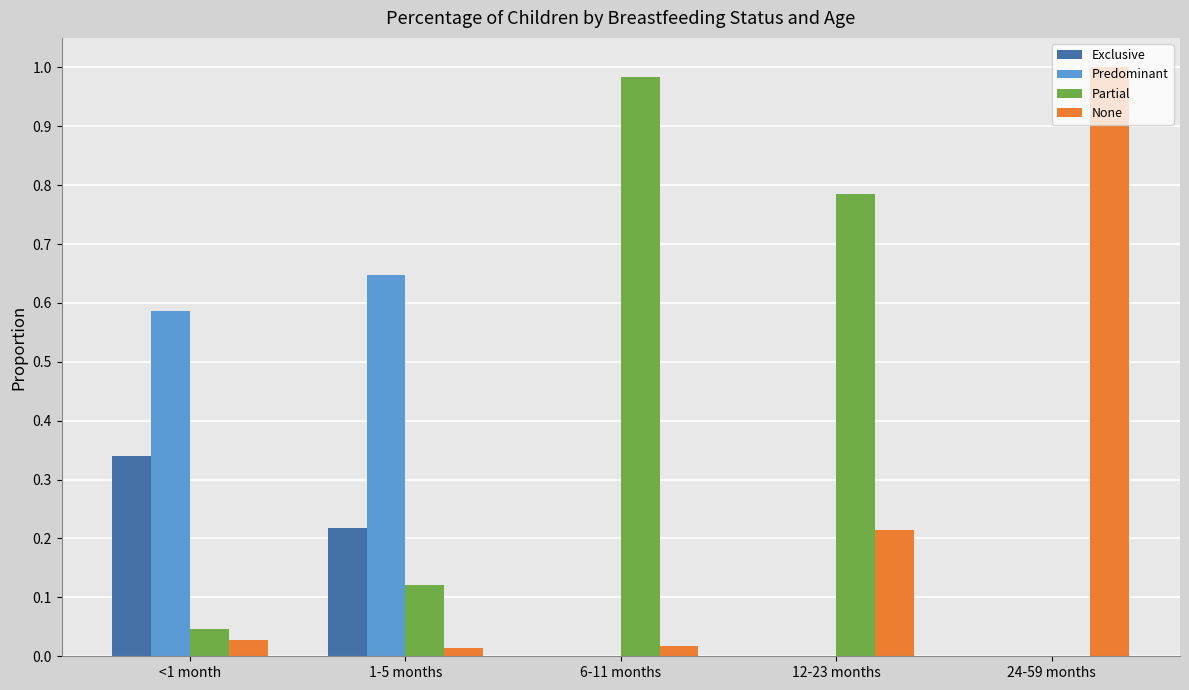

The Partial series shows 0.2 at 1-5 months. True or false?

False